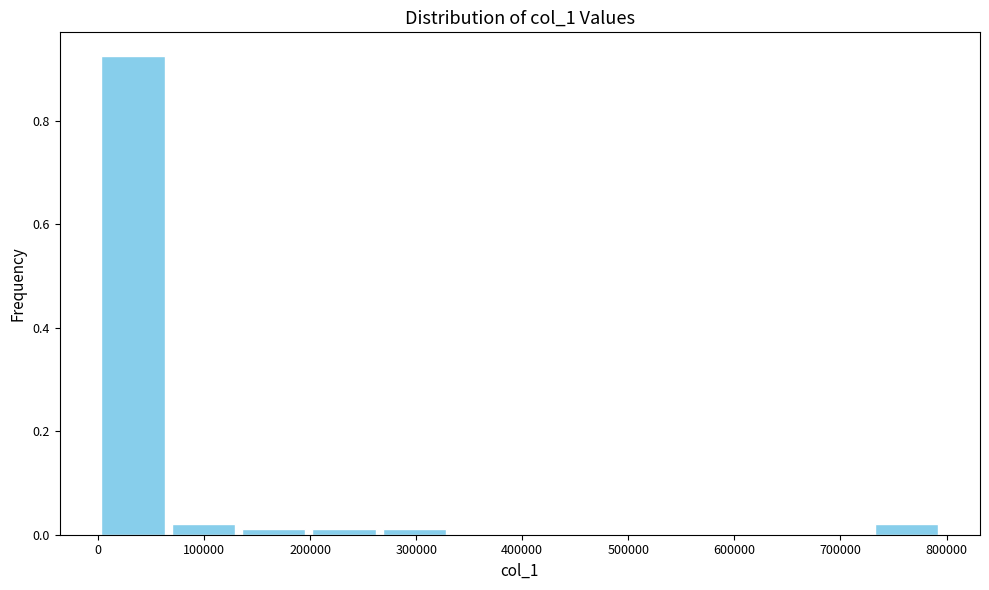

Reading left to right, transcribe this chart: for each bar, give the range it covers on the x-axis and its height. Neither the bar edges nor the heights are printed on the chart, so give them approximately, as read against the axes.

0 to 70000: 0.92
70000 to 130000: 0.02
130000 to 200000: under 0.02
200000 to 270000: under 0.02
270000 to 330000: under 0.02
330000 to 400000: 0
400000 to 460000: 0
460000 to 530000: 0
530000 to 600000: 0
600000 to 660000: 0
660000 to 730000: 0
730000 to 800000: 0.02